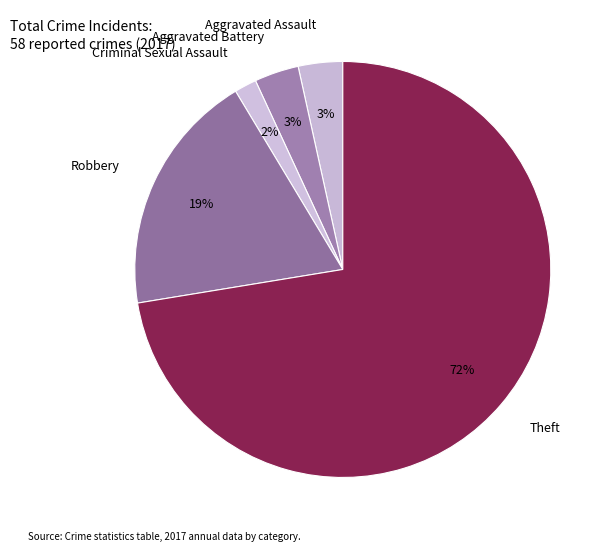

To the nearest percent, what portion does Aggravated Battery represent?

3%